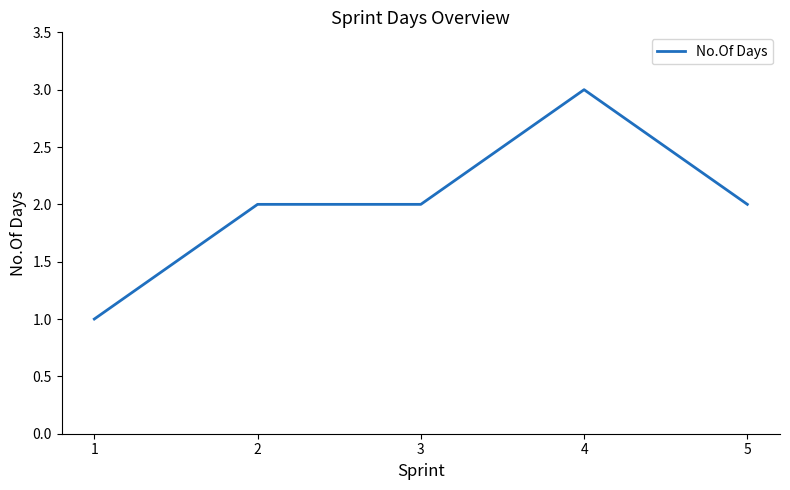

Which has a higher value, 1 or 5?

5